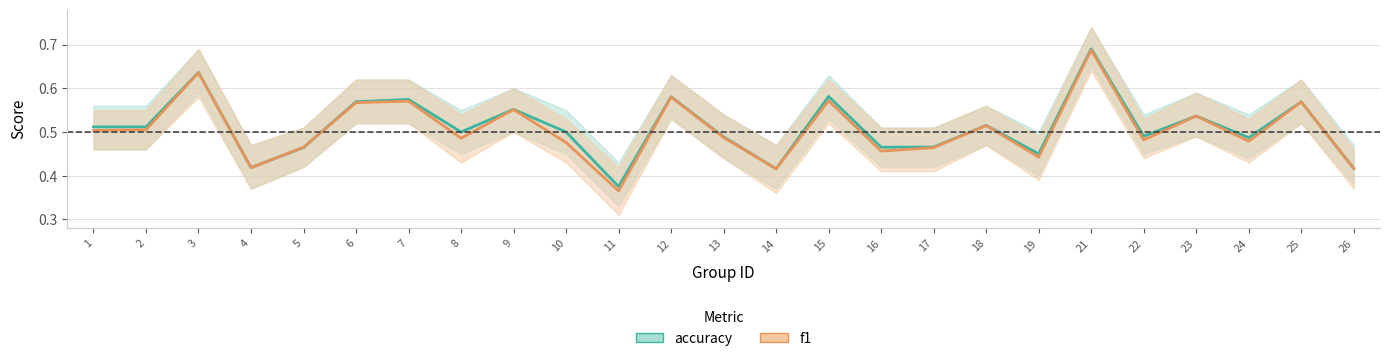

Which category has the highest value in the f1 series?

21